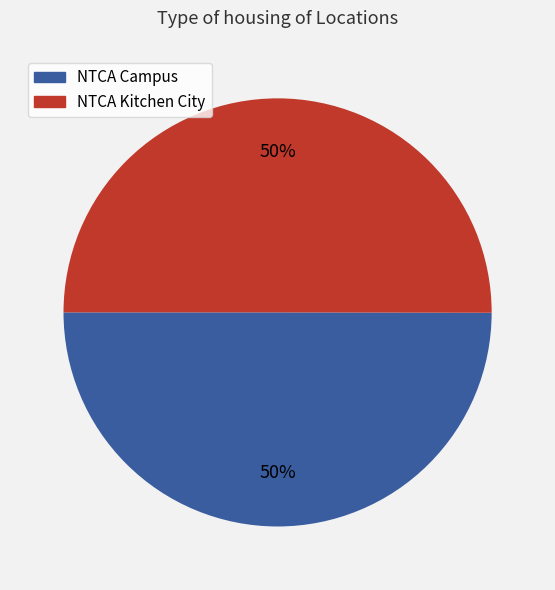

What percentage is the NTCA Kitchen City slice, to the nearest percent?

50%